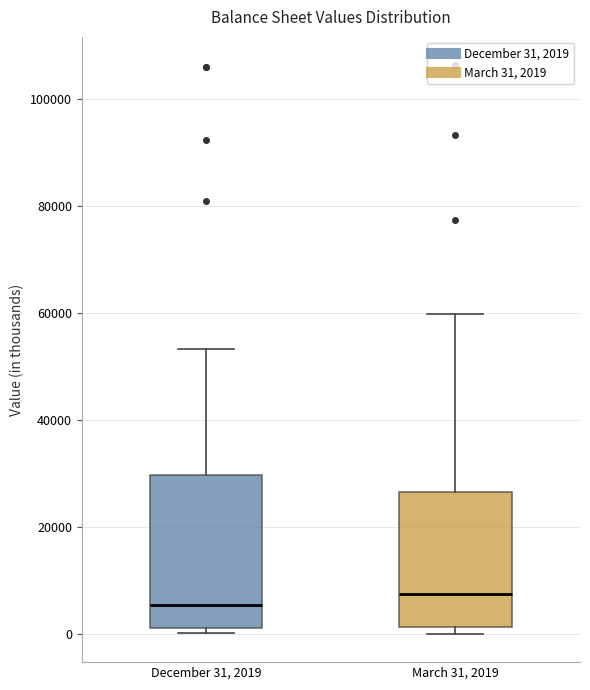

Reading left to right, read every box against the y-axis: the position of its median line, the range the box covers, and the ends of its whiskers. The values are not printed on the chart, so give them approximately, as read against the axis.

December 31, 2019: median 6000, box 0 to 30000, whiskers 0 (just below the box's lower edge) to 54000
March 31, 2019: median 8000, box 2000 to 26000, whiskers 0 to 60000